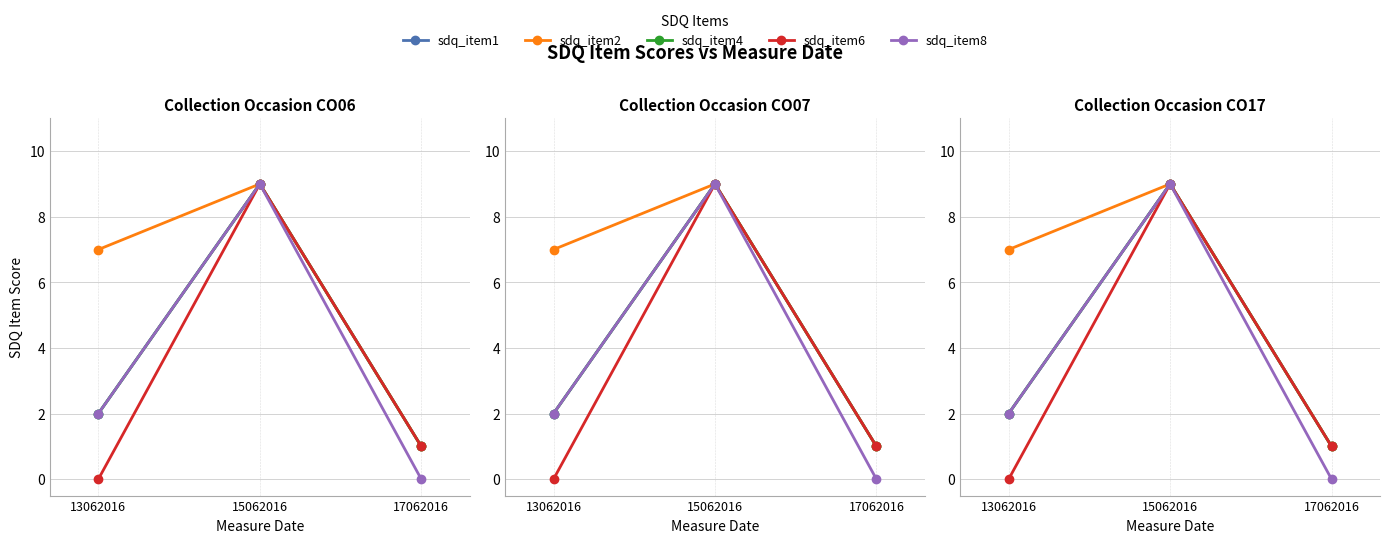

How many data points in sdq_item2 are less than 7?

1